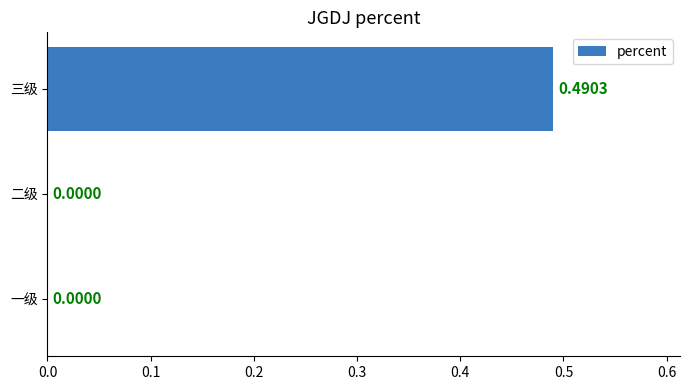

Which category has the highest value across all series?

三级